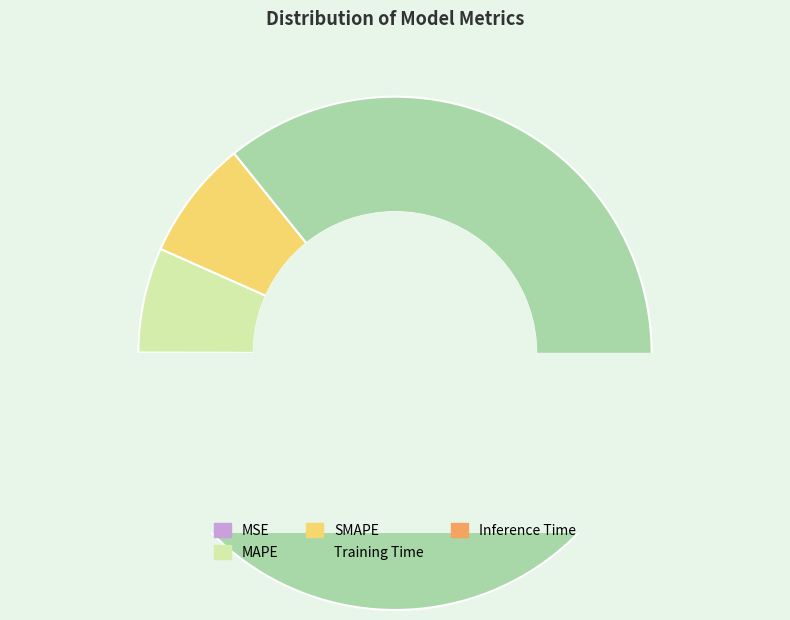

Combined, what portion of the pie is SMAPE and Inference Time?

7.9%